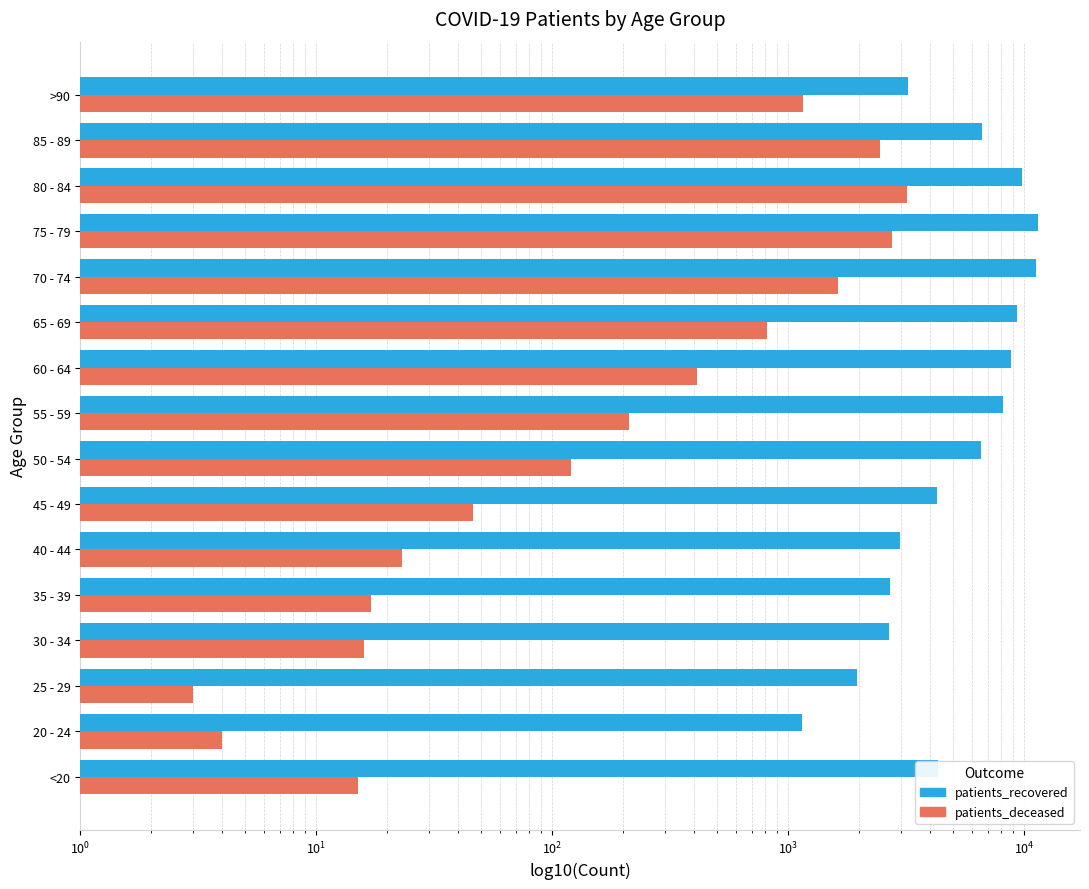

How many values in the patients_deceased series are below 212?

8